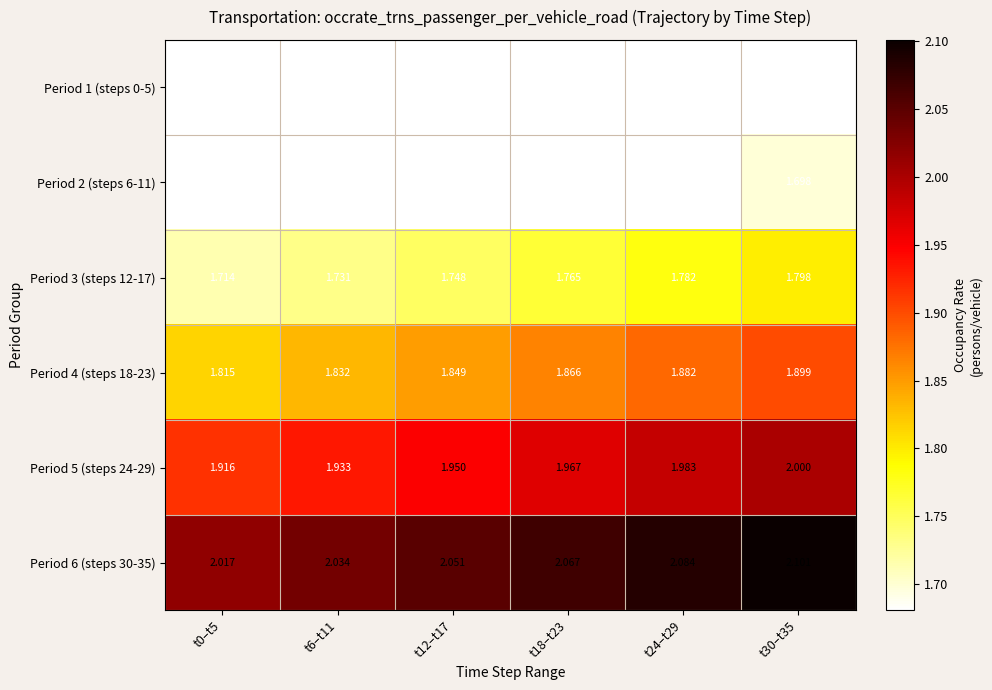

Count the number of categories in the chart.

6